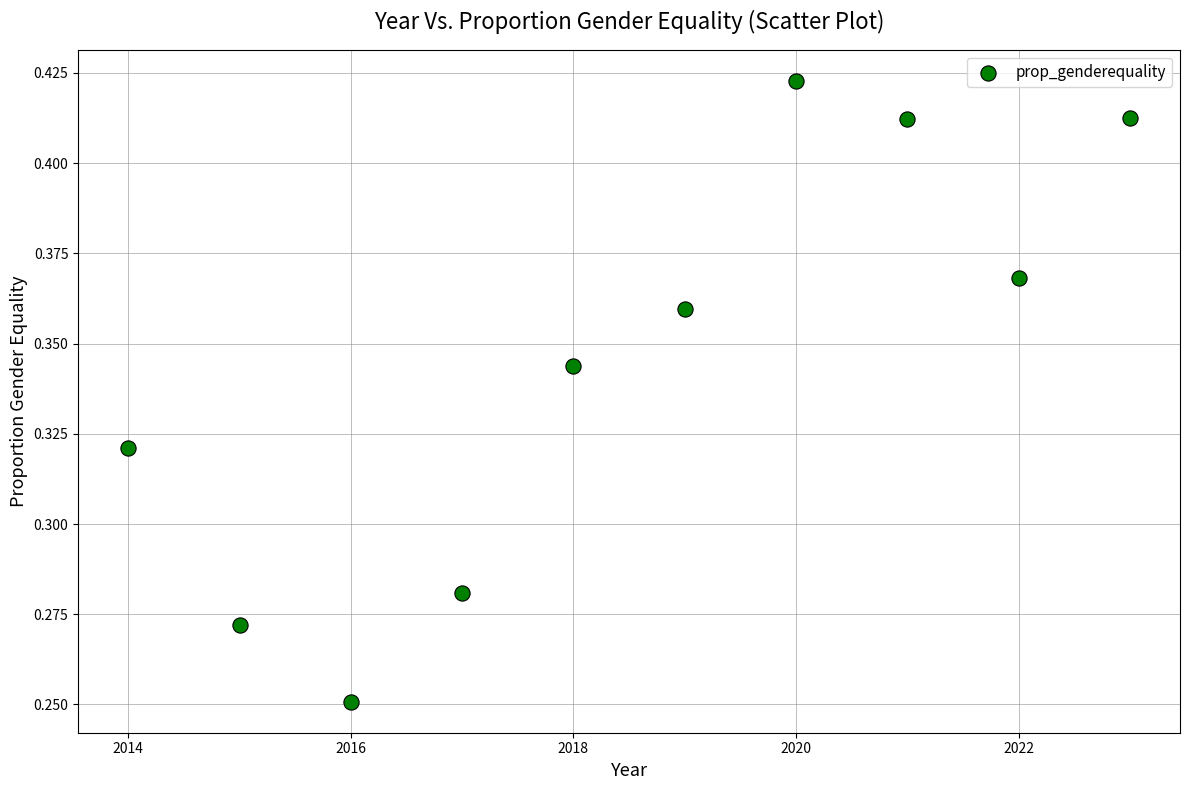

What is the average X value?

2018.5